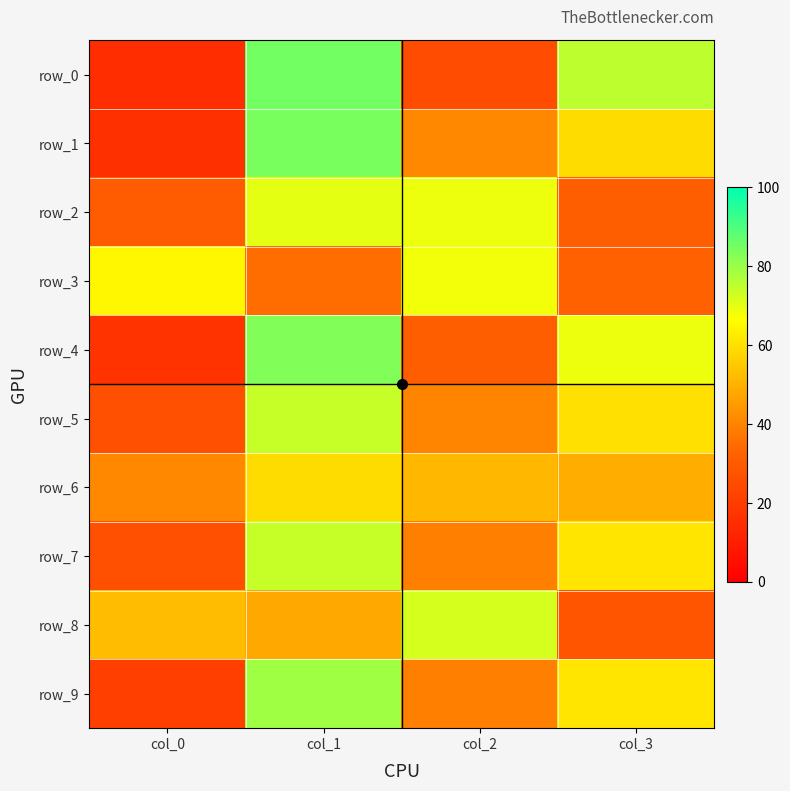

Rank the categories by row_6 value from highest to lowest.

col_1, col_2, col_3, col_0